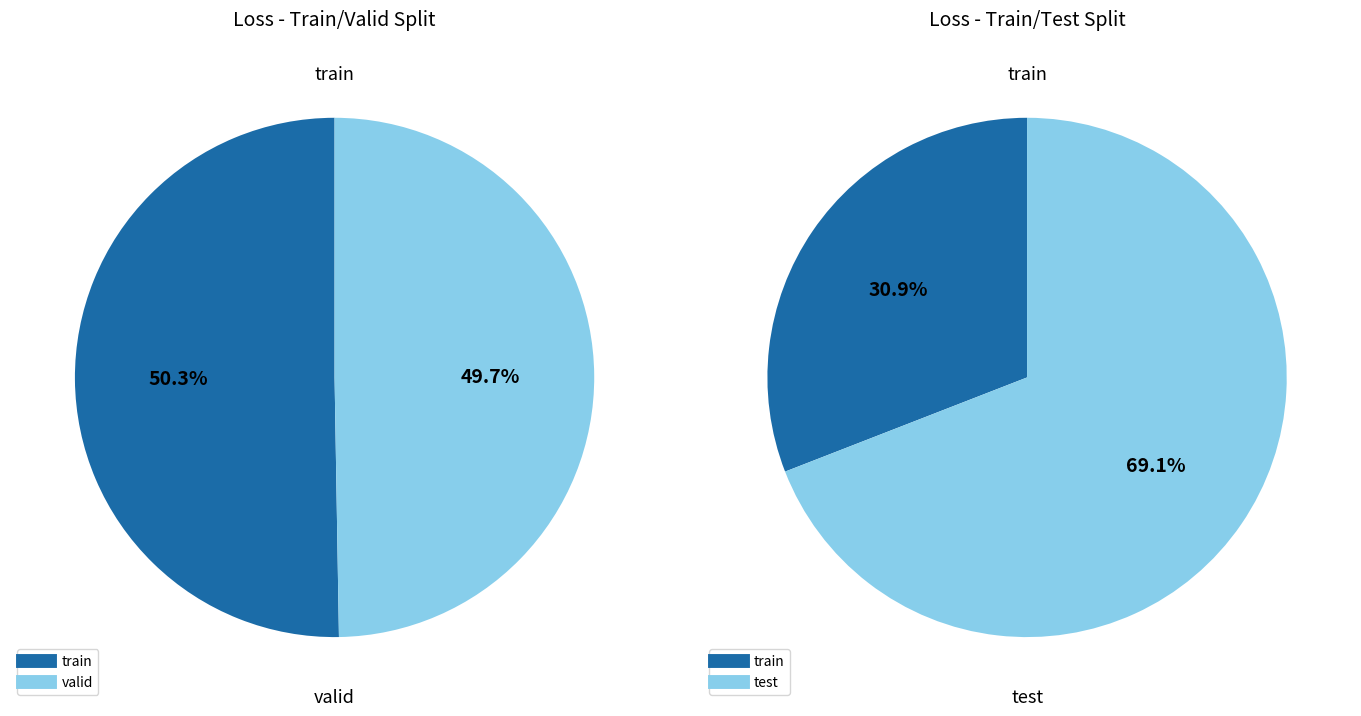

Is there any slice that represents more than half of the pie?

Yes